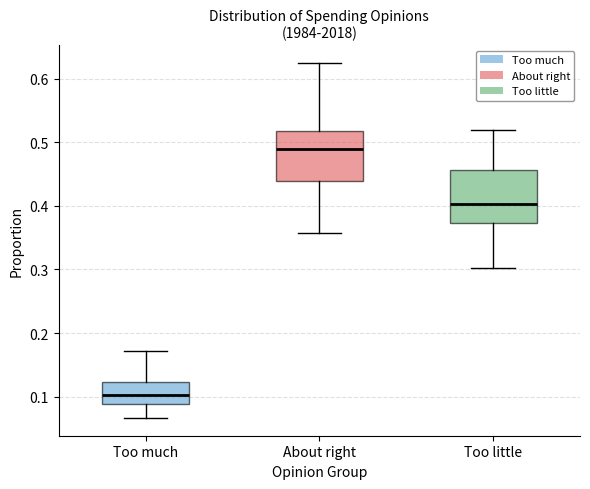

Where does the upper whisker of the box for Too little end on the y-axis? The values are not printed on the chart, so give them approximately, as read against the axis.

0.52